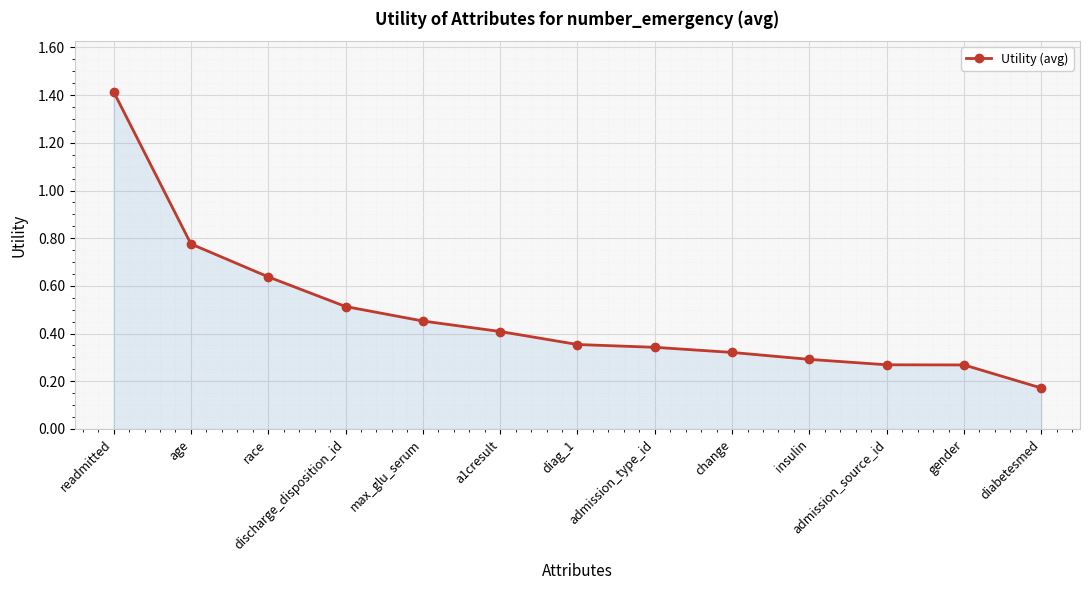

At which category does the chart reach its peak across all series?

readmitted